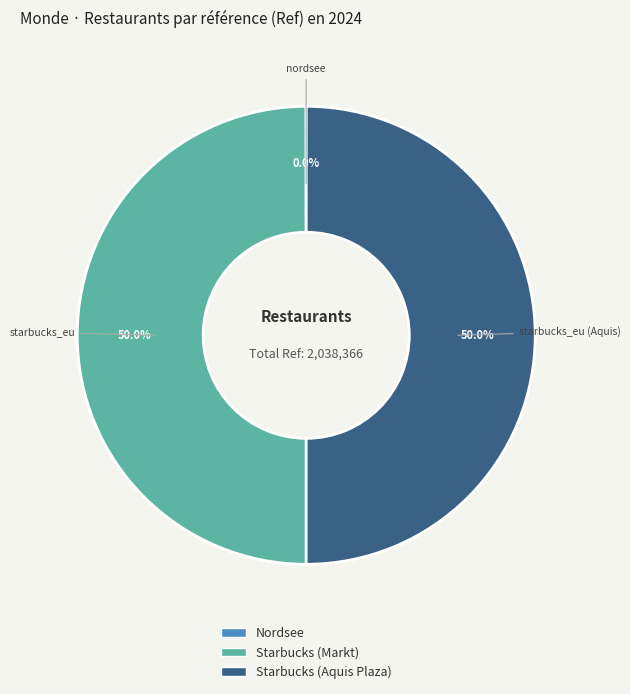

Rank the categories by value from lowest to highest.

nordsee, starbucks_eu, starbucks_eu (Aquis)